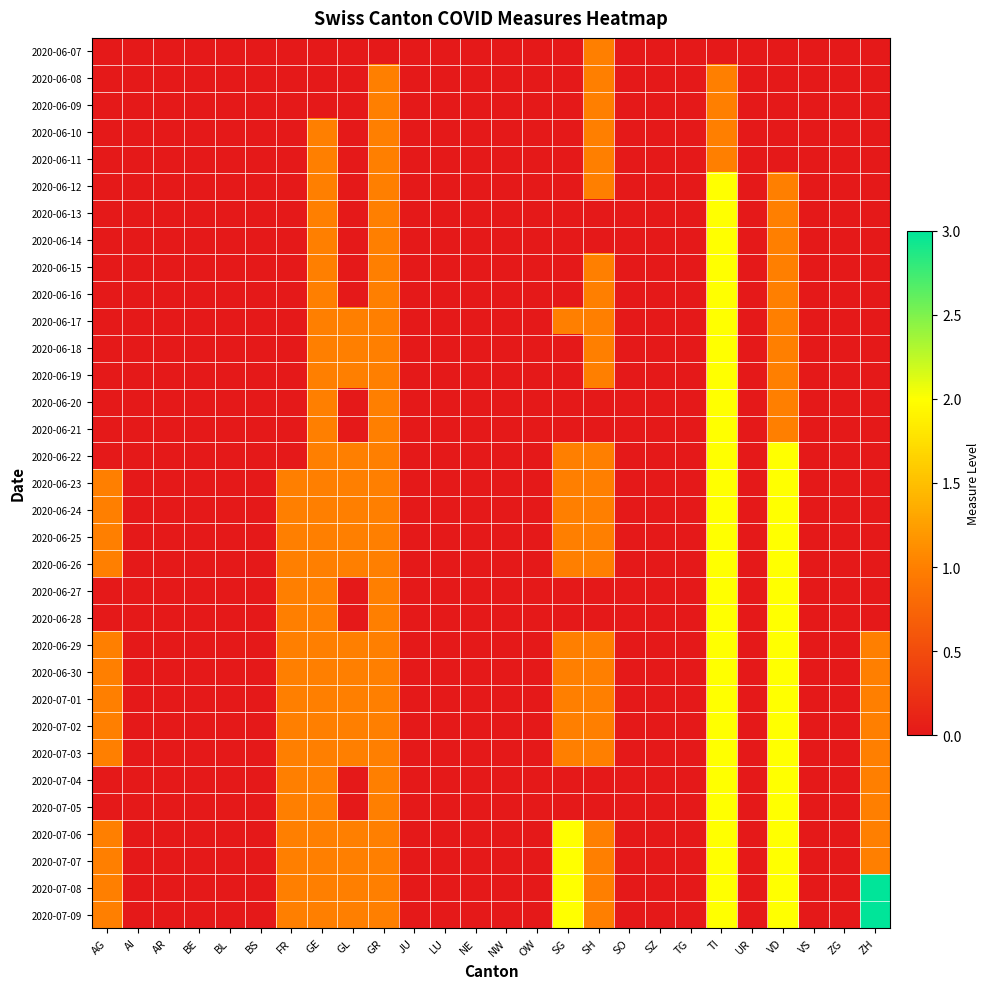

List the series in order of their peak value, highest first.

2020-07-08, 2020-07-09, 2020-06-12, 2020-06-13, 2020-06-14, 2020-06-15, 2020-06-16, 2020-06-17, 2020-06-18, 2020-06-19, 2020-06-20, 2020-06-21, 2020-06-22, 2020-06-23, 2020-06-24, 2020-06-25, 2020-06-26, 2020-06-27, 2020-06-28, 2020-06-29, 2020-06-30, 2020-07-01, 2020-07-02, 2020-07-03, 2020-07-04, 2020-07-05, 2020-07-06, 2020-07-07, 2020-06-07, 2020-06-08, 2020-06-09, 2020-06-10, 2020-06-11